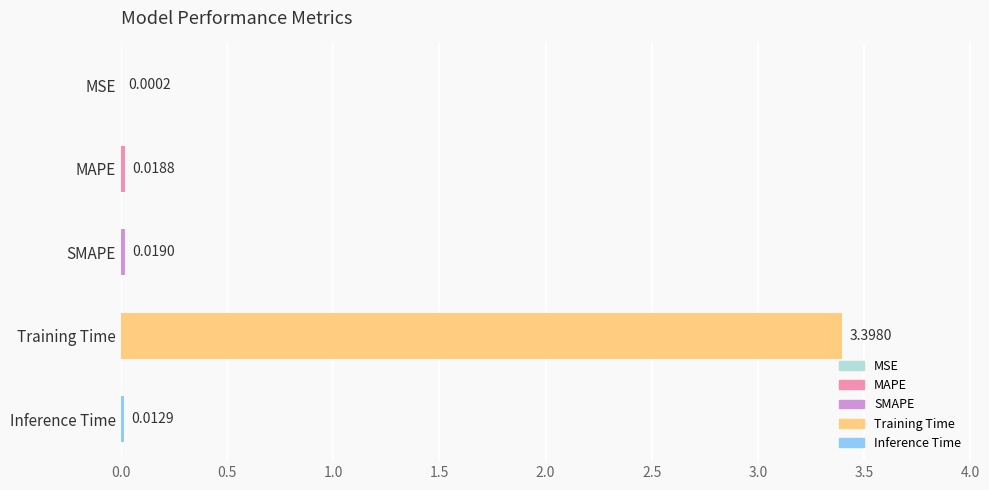

Between Inference Time and SMAPE, which is larger?

SMAPE